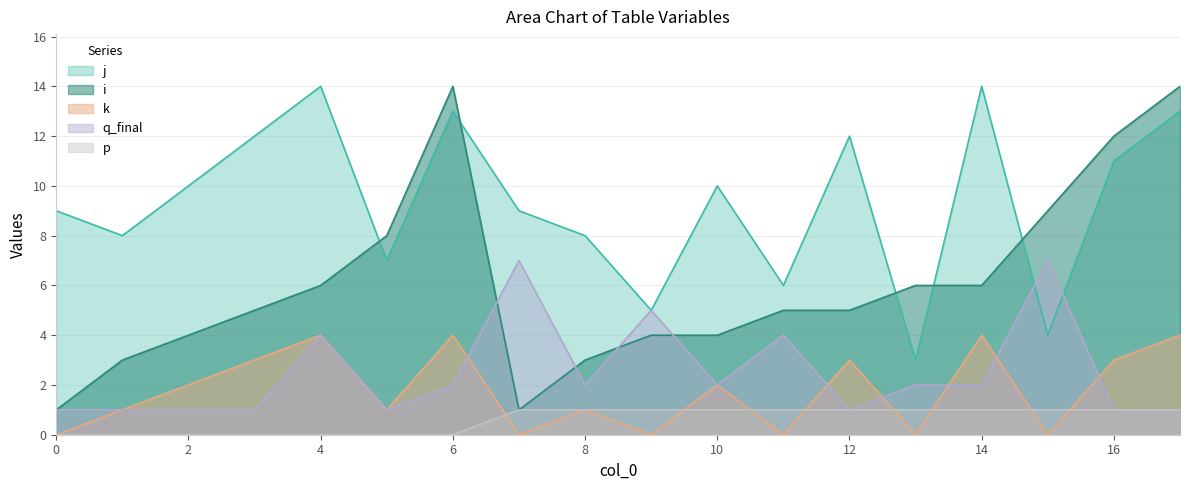

How many distinct data groups are displayed?

5